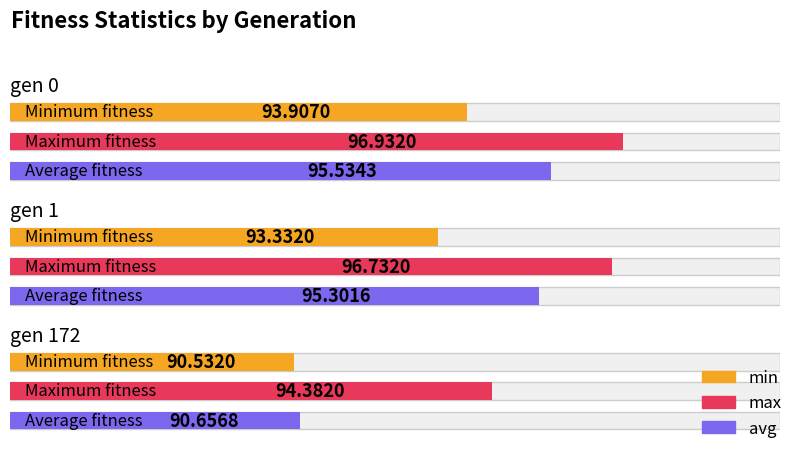

Which category has the highest value in the min series?

gen 0